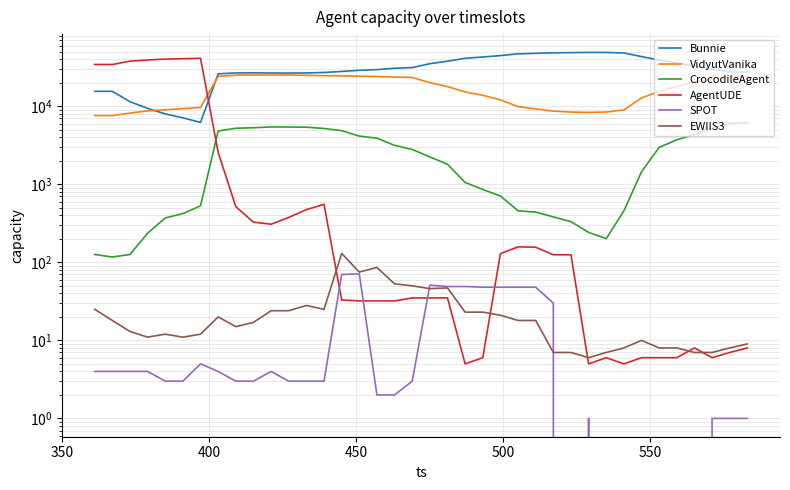

Reading left to right, what are all the values shown in this chart?

Bunnie: 15526	15528	11420	9392	7971	7097	6206	26010	26708	26769	26652	26606	26713	27077	27895	28882	29465	30661	31271	35095	37730	41138	42759	44556	46928	47617	48313	48633	48934	48871	48094	43287	39043	35863	32803	29892	27525	27258
VidyutVanika: 7591	7592	8166	8721	9003	9321	9633	24114	25049	25100	25097	25094	24912	24672	24526	24314	24039	23615	23361	20045	17850	15245	13824	12056	9906	9238	8659	8419	8329	8432	8954	12768	15491	17930	20366	22369	23973	24102
CrocodileAgent: 126	117	126	236	370	421	530	4812	5224	5300	5432	5414	5388	5186	4864	4143	3892	3152	2795	2243	1804	1056	857	707	458	440	382	332	242	201	457	1447	2970	3711	4334	5242	6003	6141
AgentUDE: 34245	34259	37789	39154	40159	40665	41132	2556	517	327	308	376	473	554	33	32	32	32	35	35	35	5	6	129	158	156	125	125	5	6	5	6	6	6	8	6	7	8
SPOT: 4	4	4	4	3	3	5	4	3	3	4	3	3	3	70	71	2	2	3	51	49	49	48	48	48	48	30	0	1	0	0	0	0	0	0	1	1	1
EWIIS3: 25	18	13	11	12	11	12	20	15	17	24	24	28	25	130	75	86	53	50	46	47	23	23	21	18	18	7	7	6	7	8	10	8	8	7	7	8	9